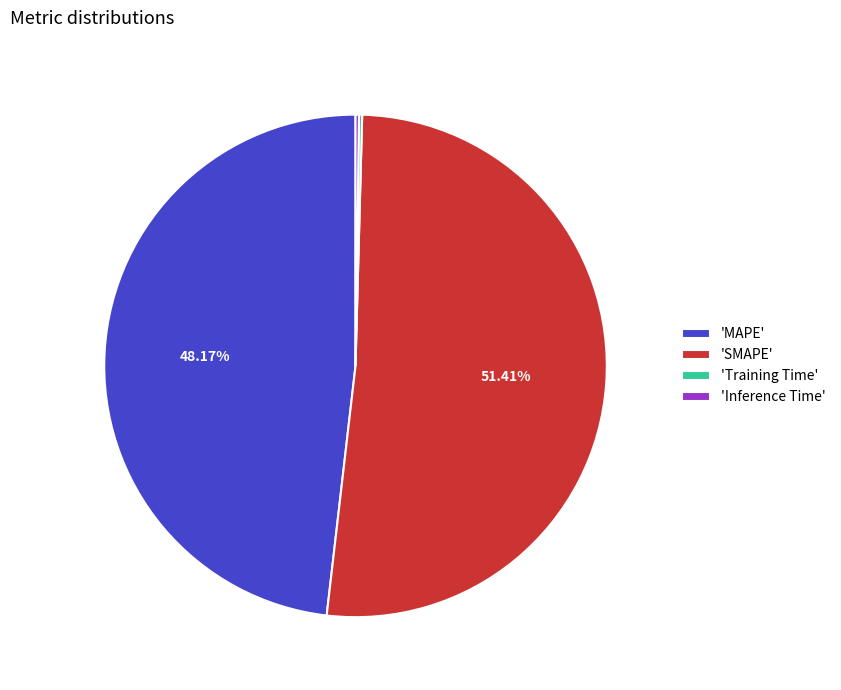

Is the sum of 'MAPE' and 'SMAPE' greater than half?

Yes